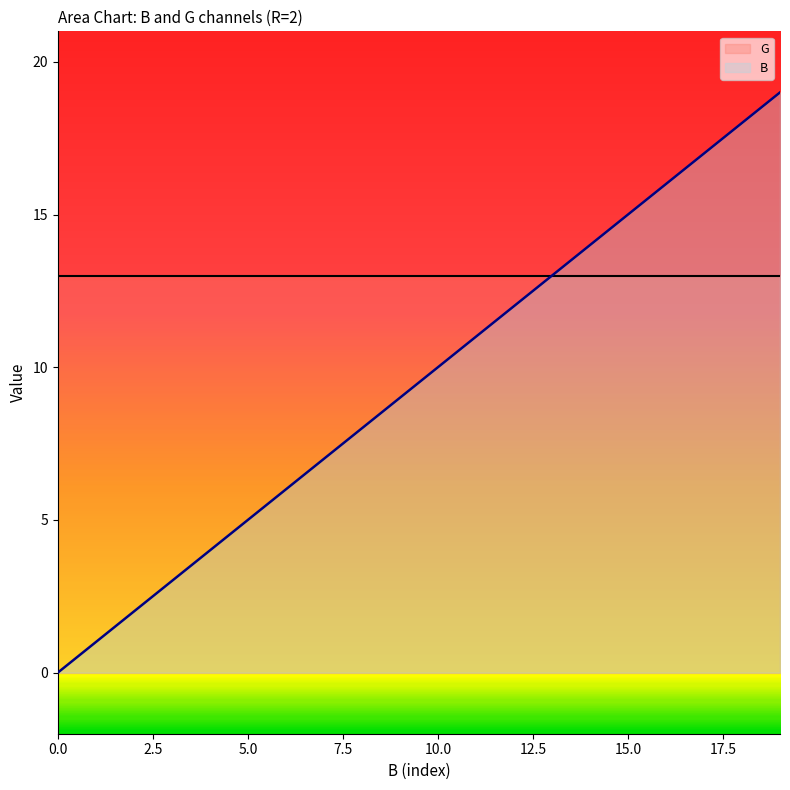

Which label corresponds to the largest value in the chart?

19